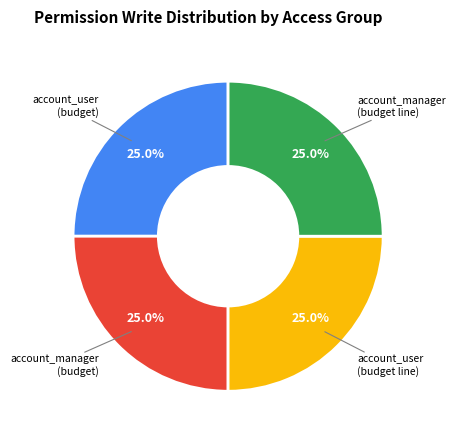

Is there any slice that represents more than half of the pie?

No